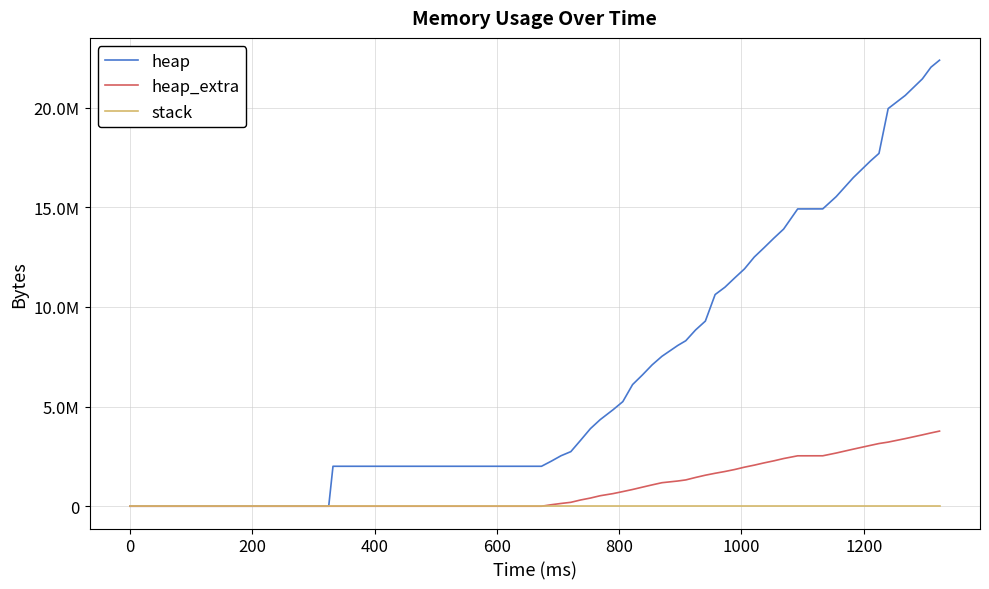

Is this an area chart (filled region under the line)?

No